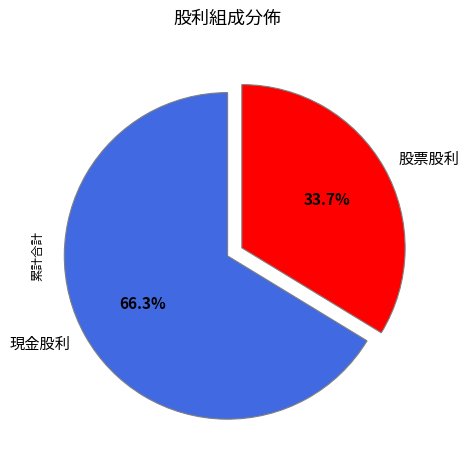

To the nearest percent, what is the difference between the 股票股利 and 現金股利 slice percentages?

33%